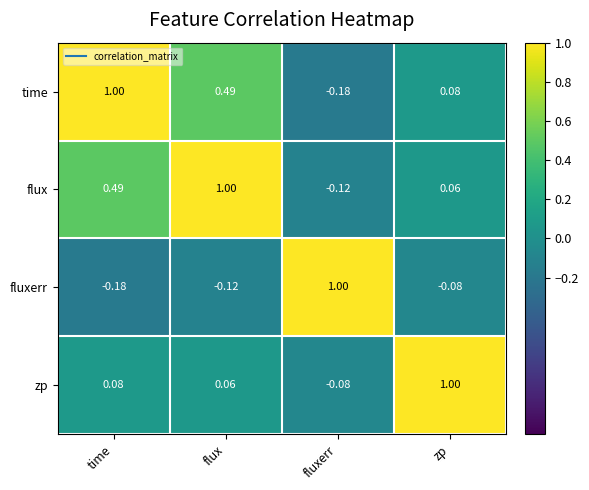

At how many categories does at least one series exceed 0?

4